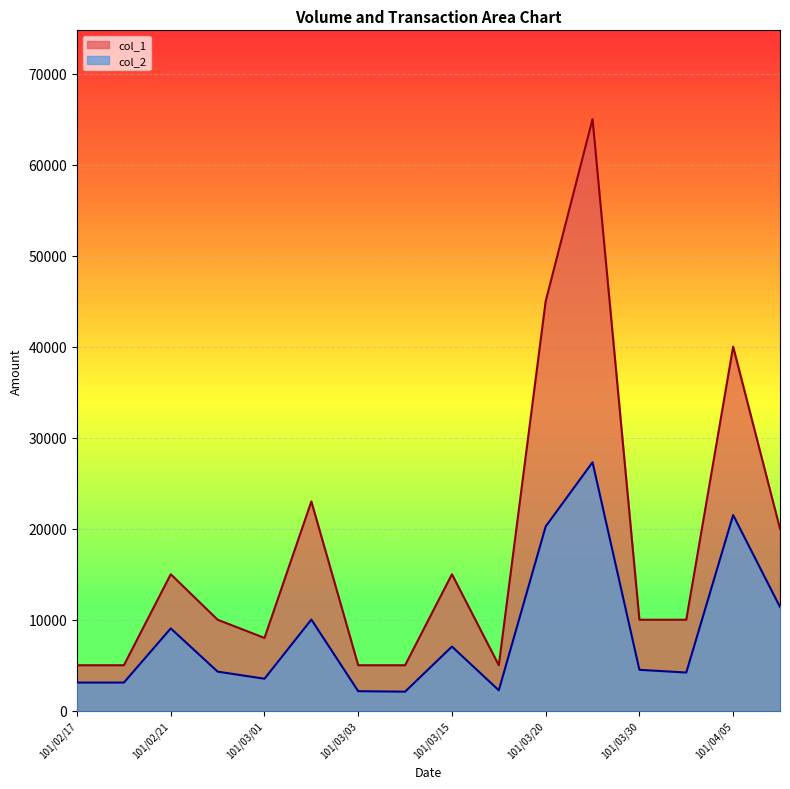

What is the label of the 8th point from the right?

101/03/15